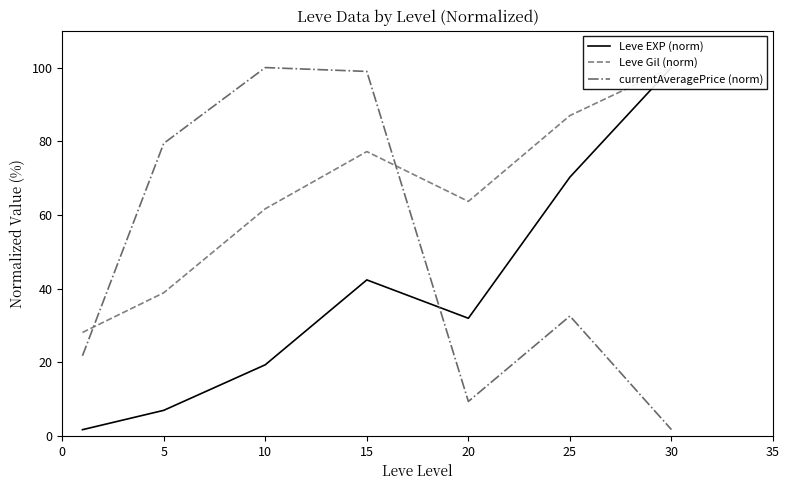

What is the average value of the Leve Gil (norm) series?

65.2